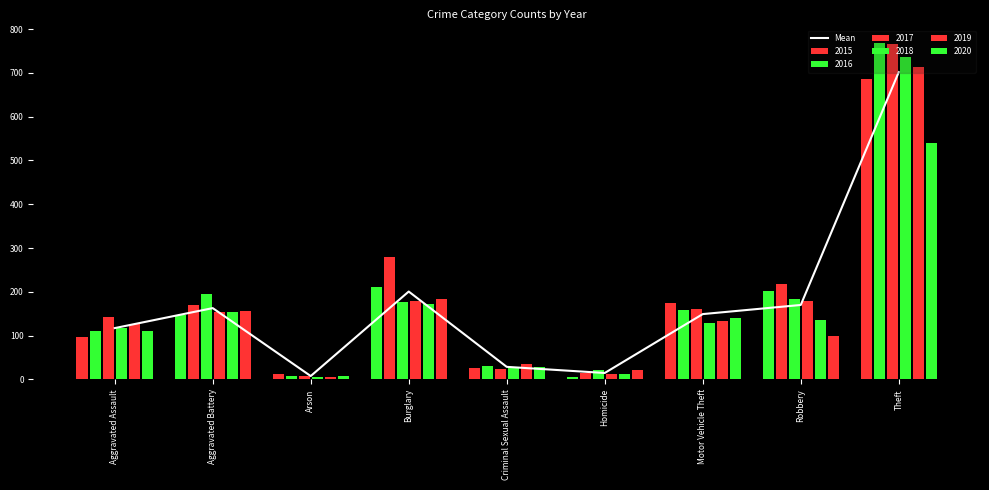

Reading left to right, what are all the values shown in this chart?

Aggravated Assault=117.2	Aggravated Battery=162.8	Arson=7.7	Burglary=200.7	Criminal Sexual Assault=28.7	Homicide=14.7	Motor Vehicle Theft=149.2	Robbery=170.0	Theft=701.8